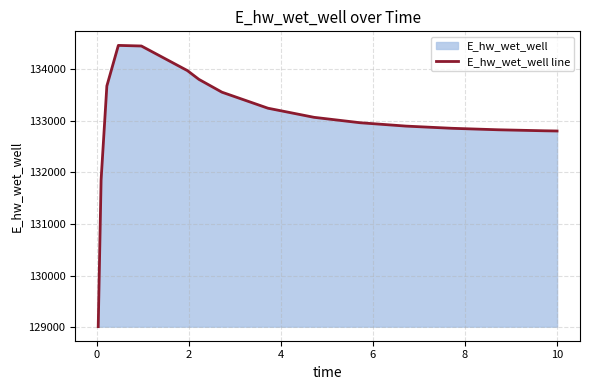

What is the sum of all values?

2128245.5